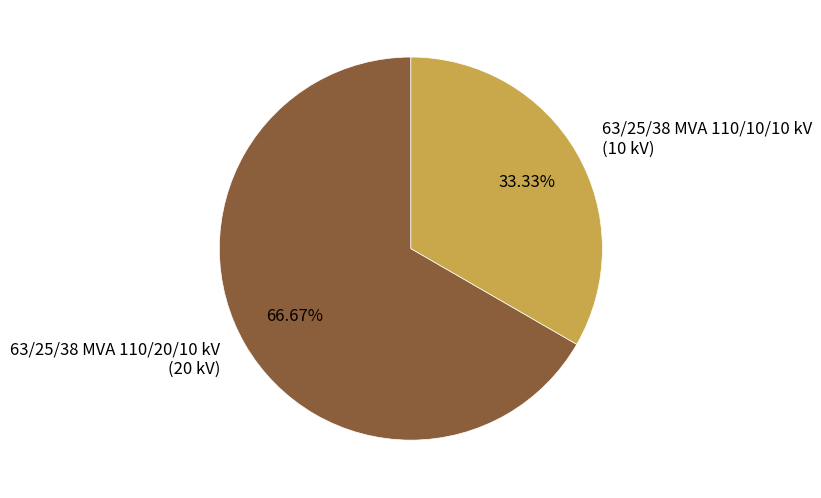

To the nearest percent, what is the difference between the largest and smallest slice percentages?

33%